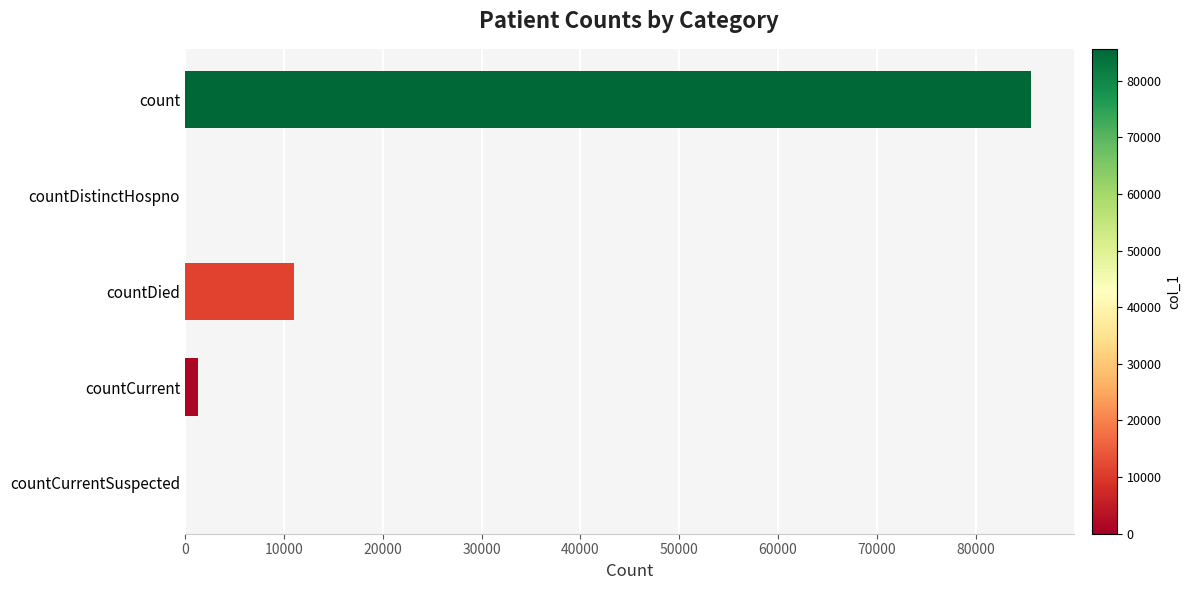

The chart shows a value of 15092 at countDied. True or false?

False